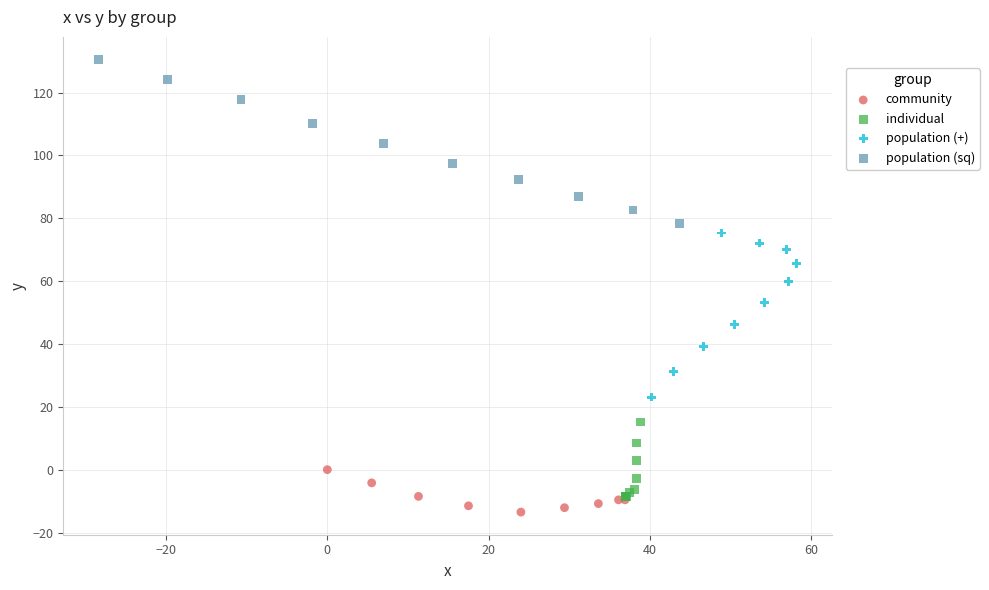

Which series has the widest spread of Y values?

population (+)